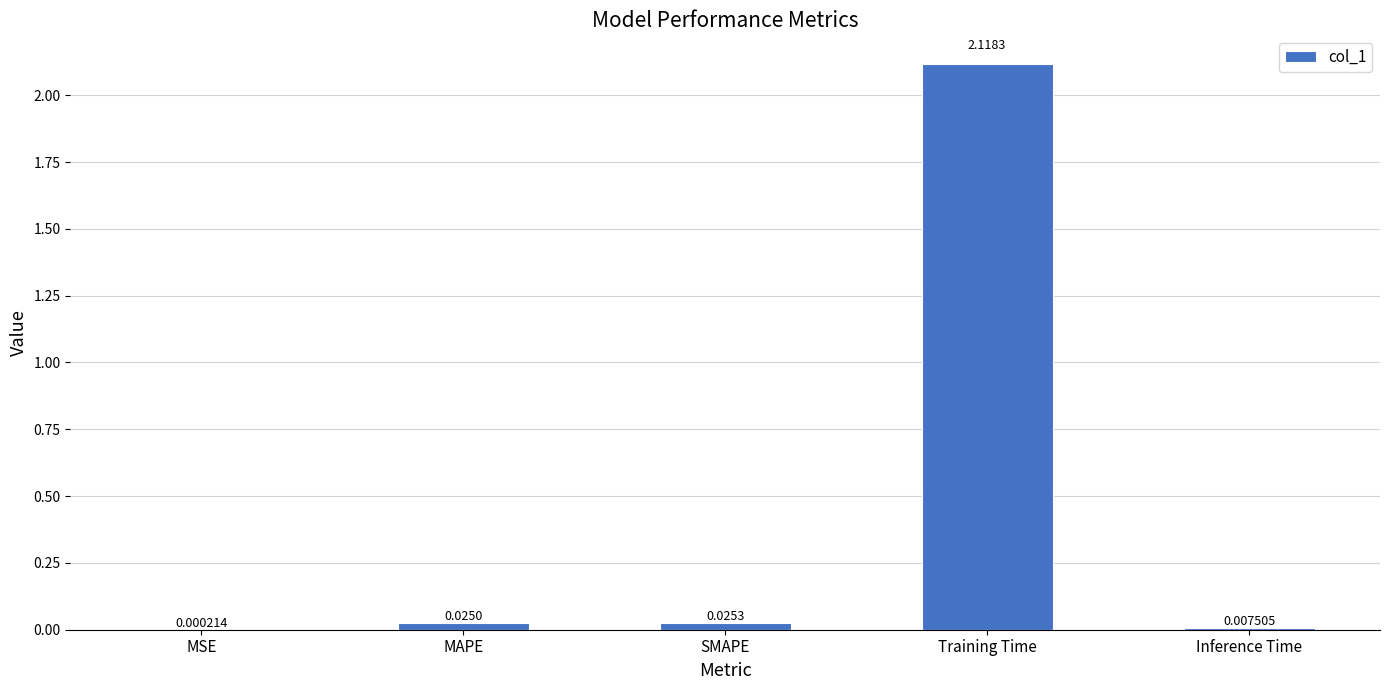

At which label is the value closest to 1?

SMAPE